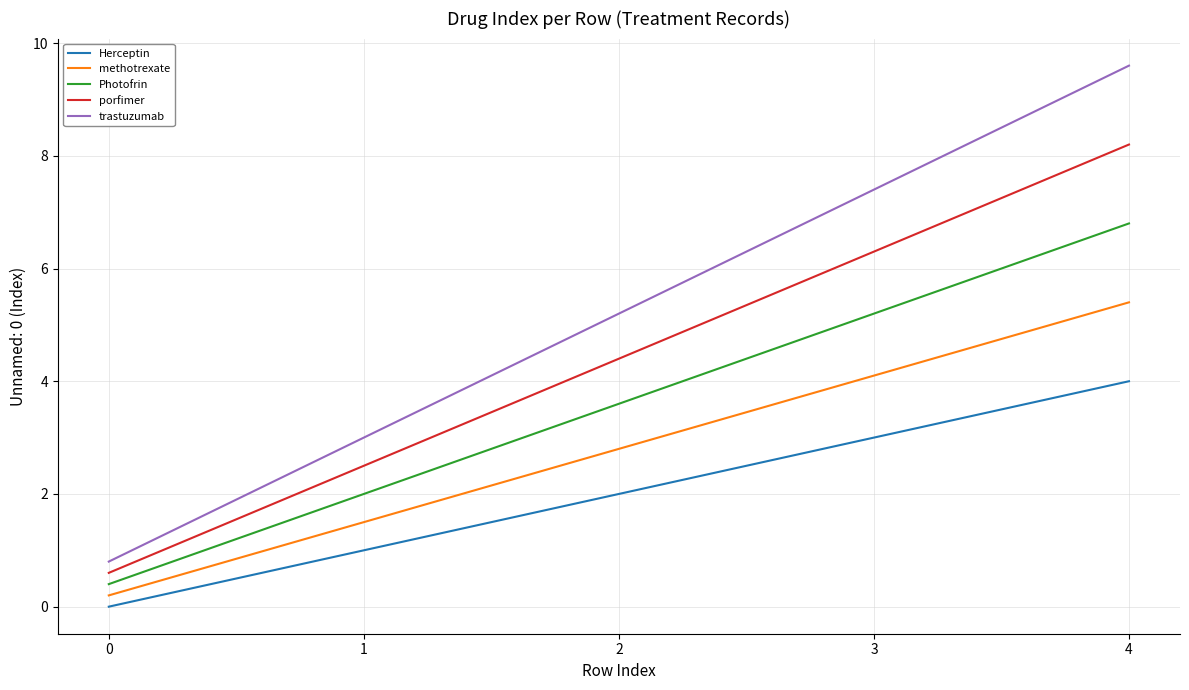

List the series in order of their peak value, lowest first.

Herceptin, methotrexate, Photofrin, porfimer, trastuzumab